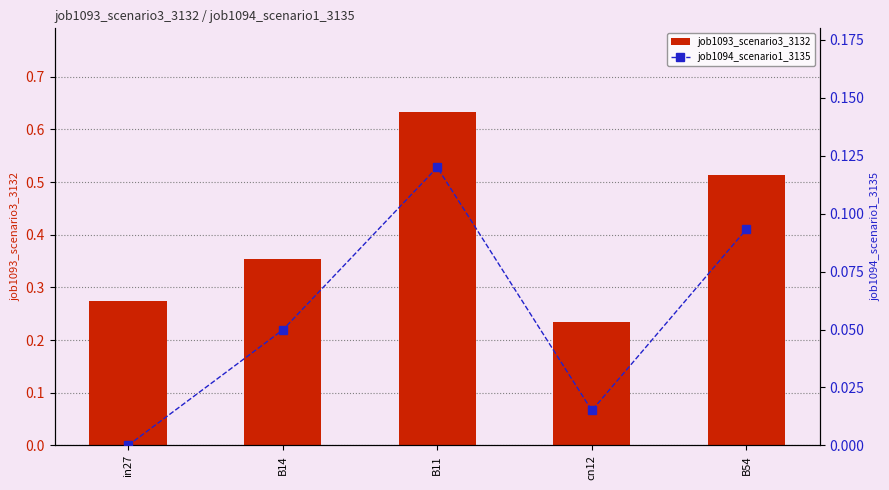

The job1093_scenario3_3132 series shows 0.2 at cn12. True or false?

True